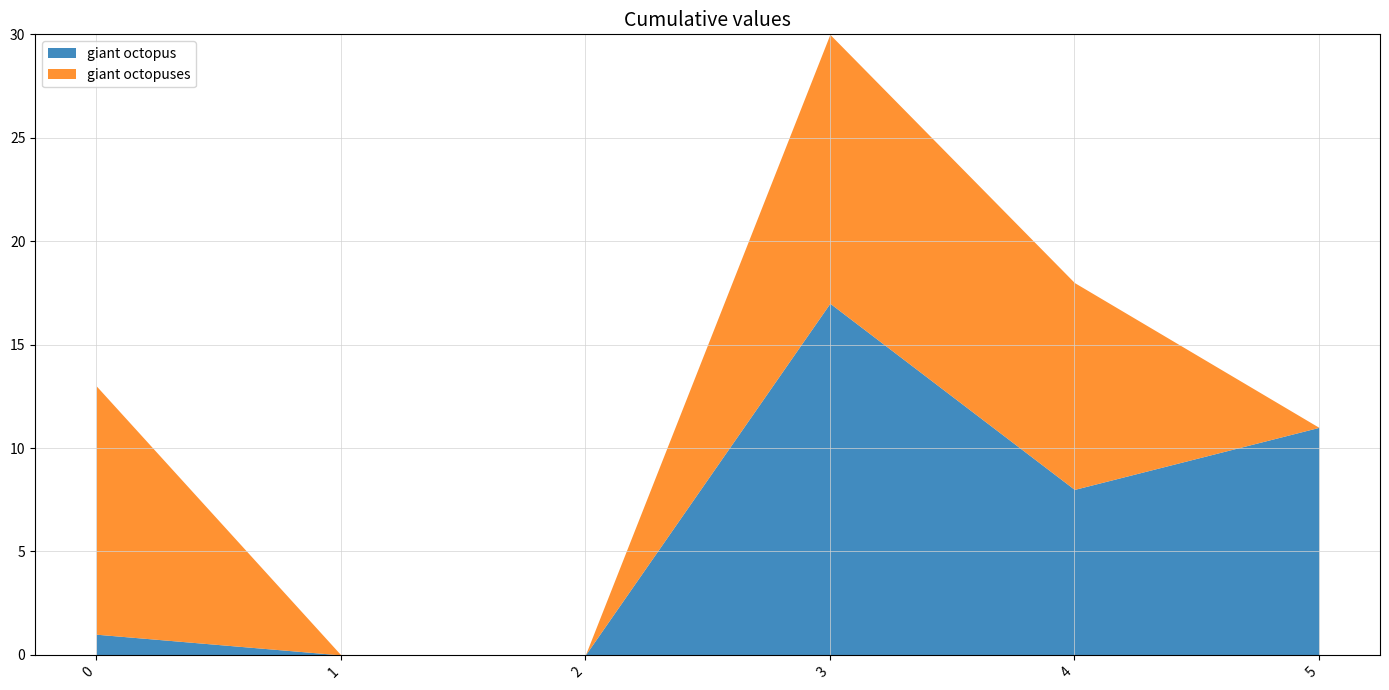

Rank the categories by giant octopuses value from highest to lowest.

3, 0, 4, 1, 2, 5